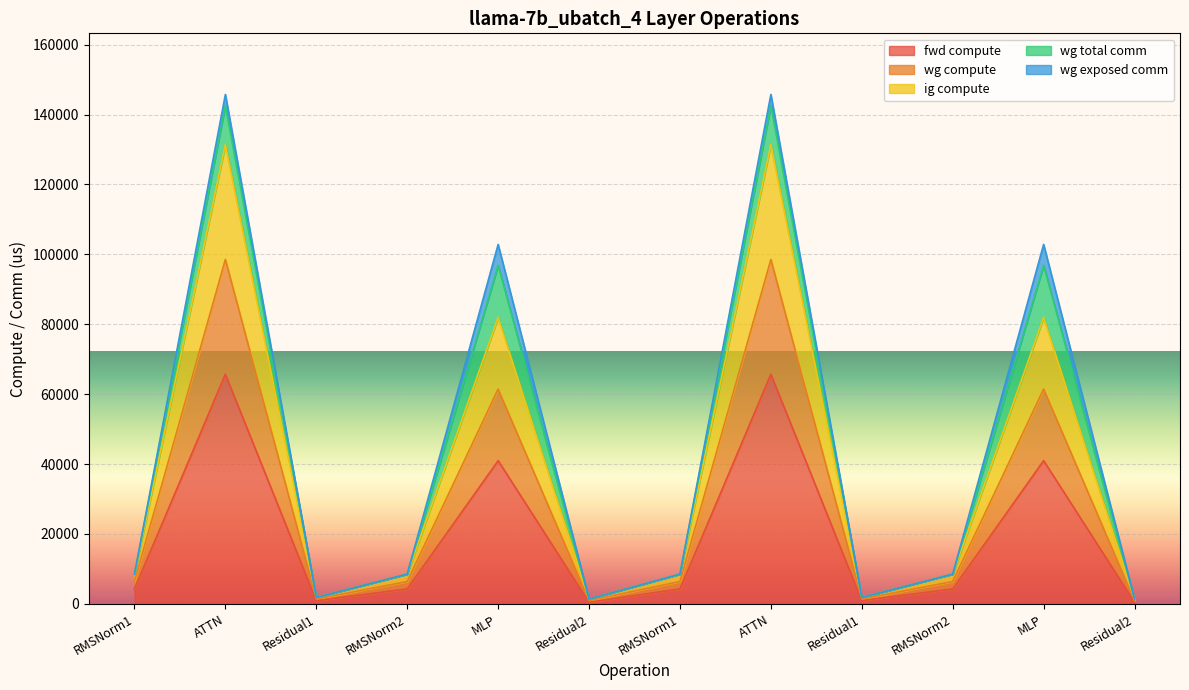

Does the chart display data point markers on the line(s)?

No